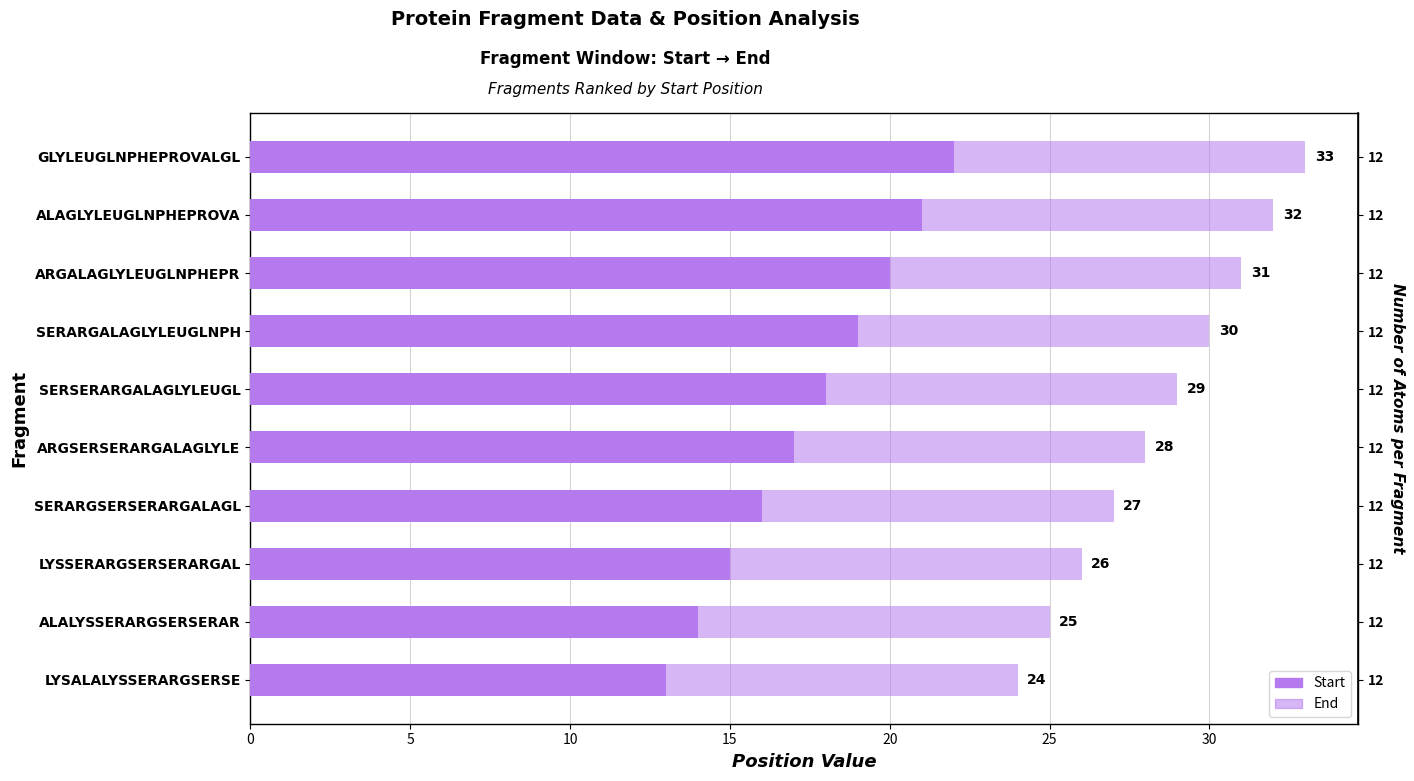

Is it true that Start equals 19 at SERARGALAGLYLEUGLNPH?

True